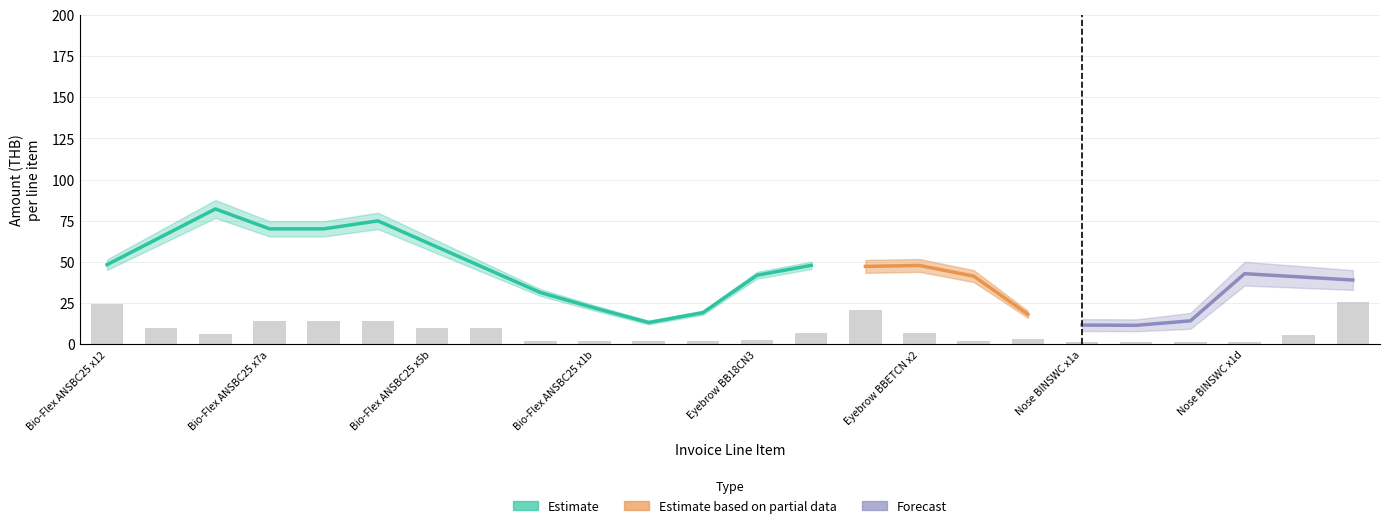

Read the amount value at 17.

19.2